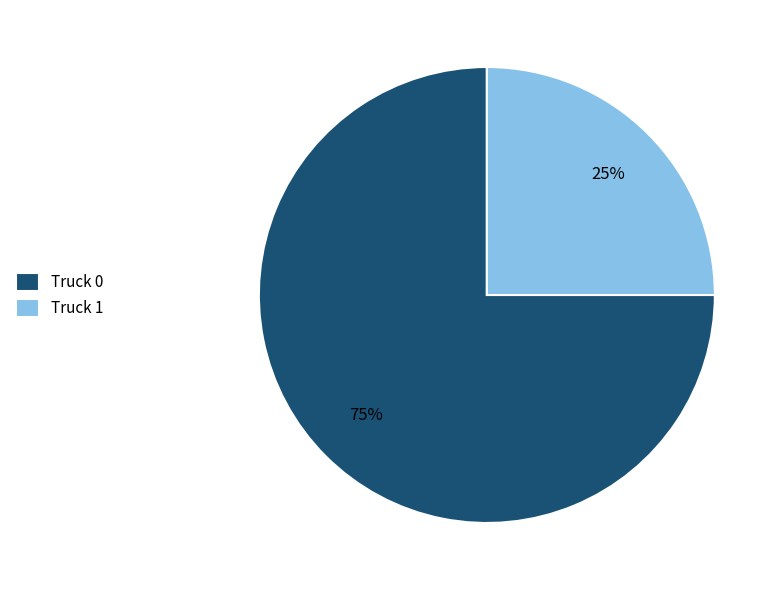

Rank the categories by value from lowest to highest.

Truck 1, Truck 0